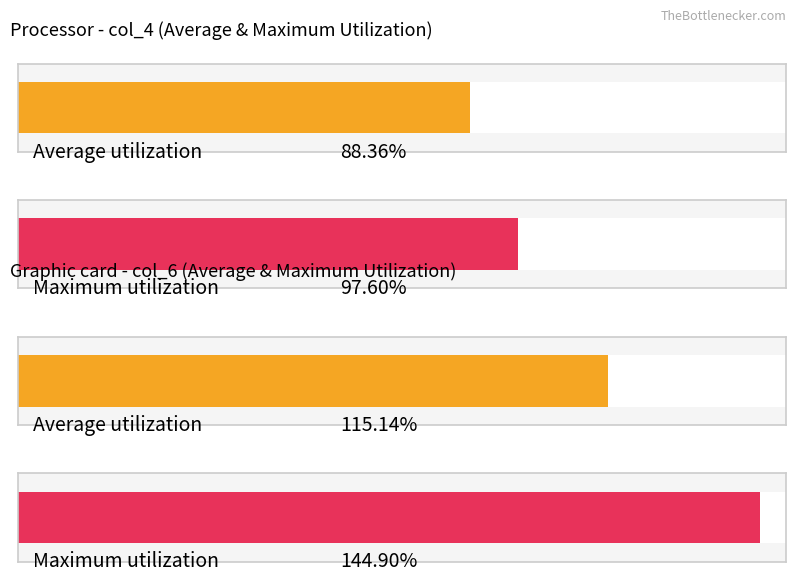

Rank the series by their average value, from lowest to highest.

col_4, col_6